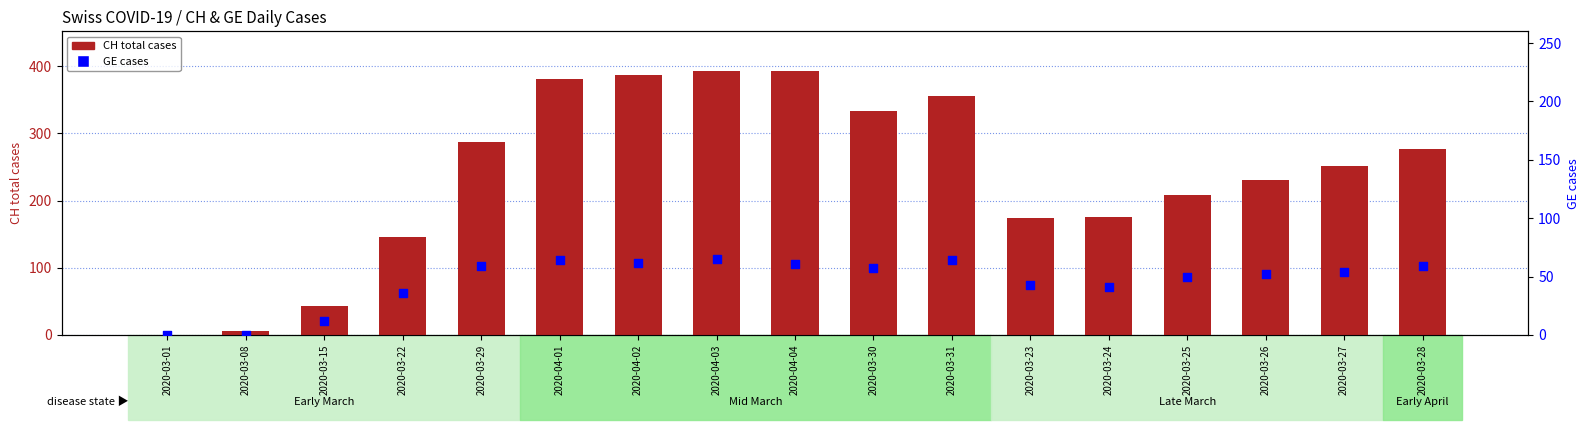

At how many categories does at least one series exceed 302?

6